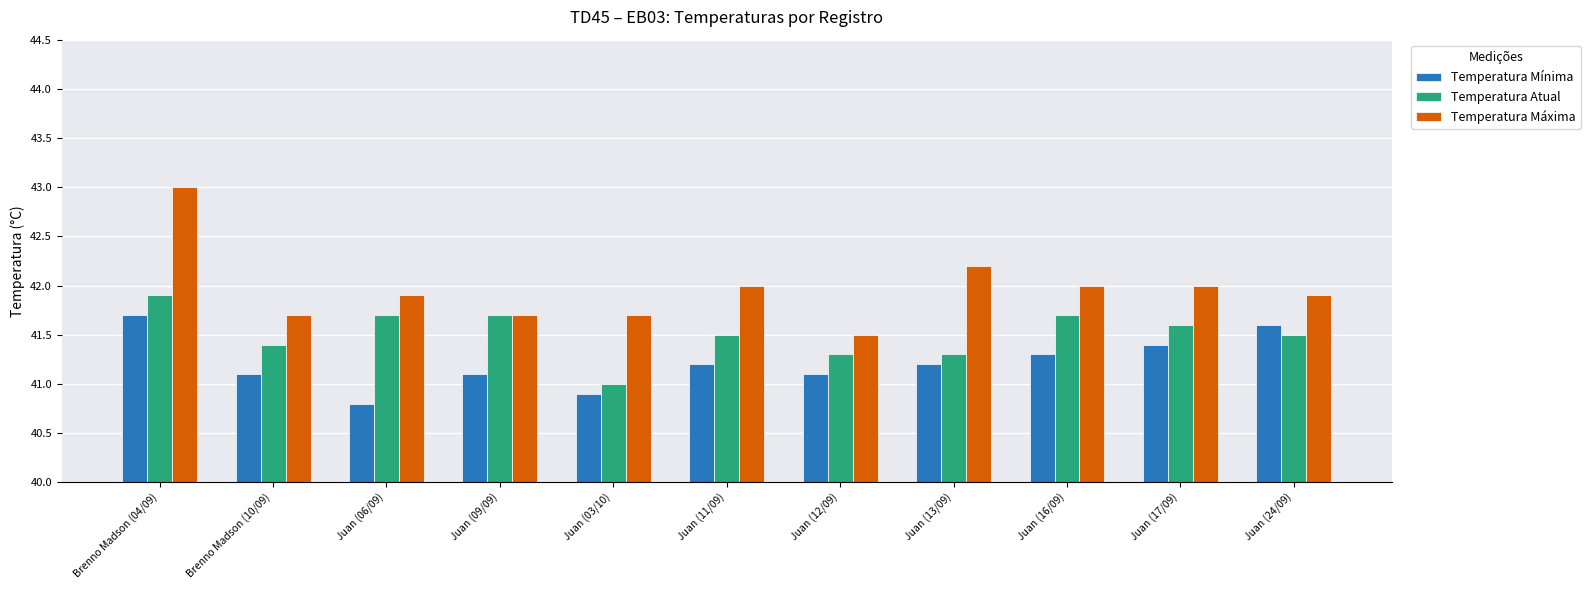

What is the maximum value shown in the chart?

43.0